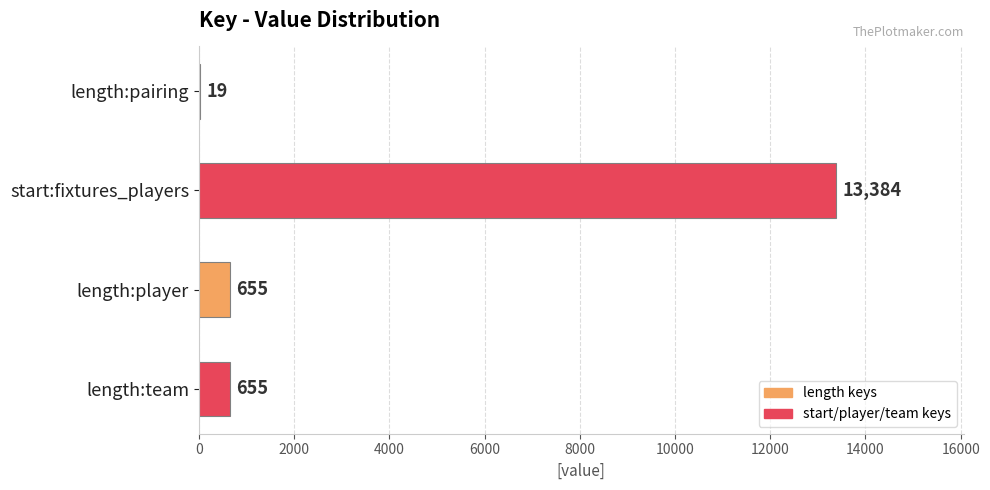

Count the number of categories in the chart.

4